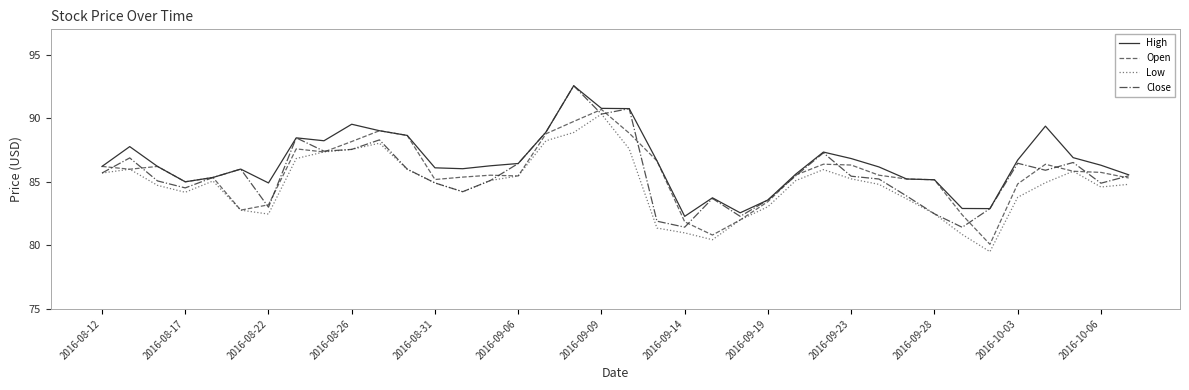

Does the chart have visible grid lines?

No